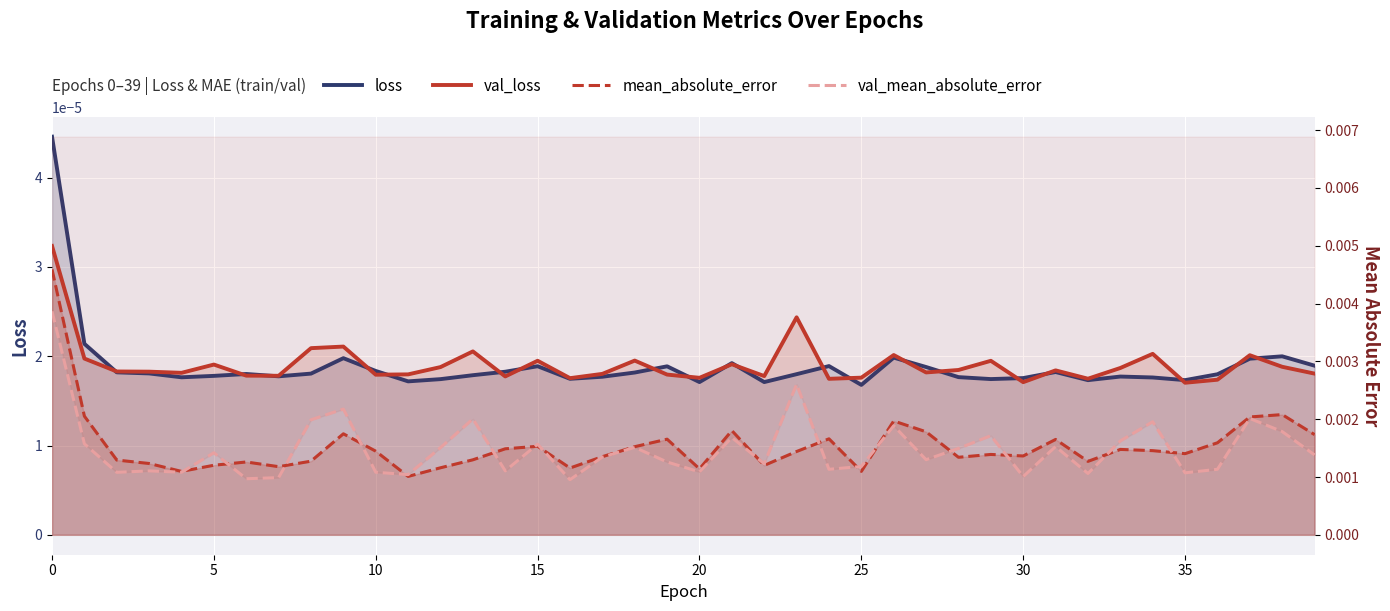

The value of mean_absolute_error at 20 is 0.0. True or false?

True